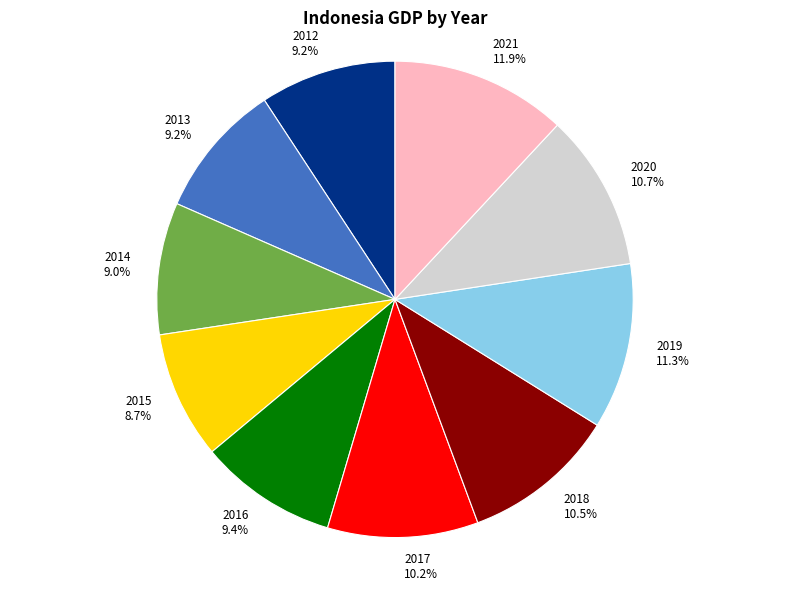

Does 2014 represent more than half of the total?

No